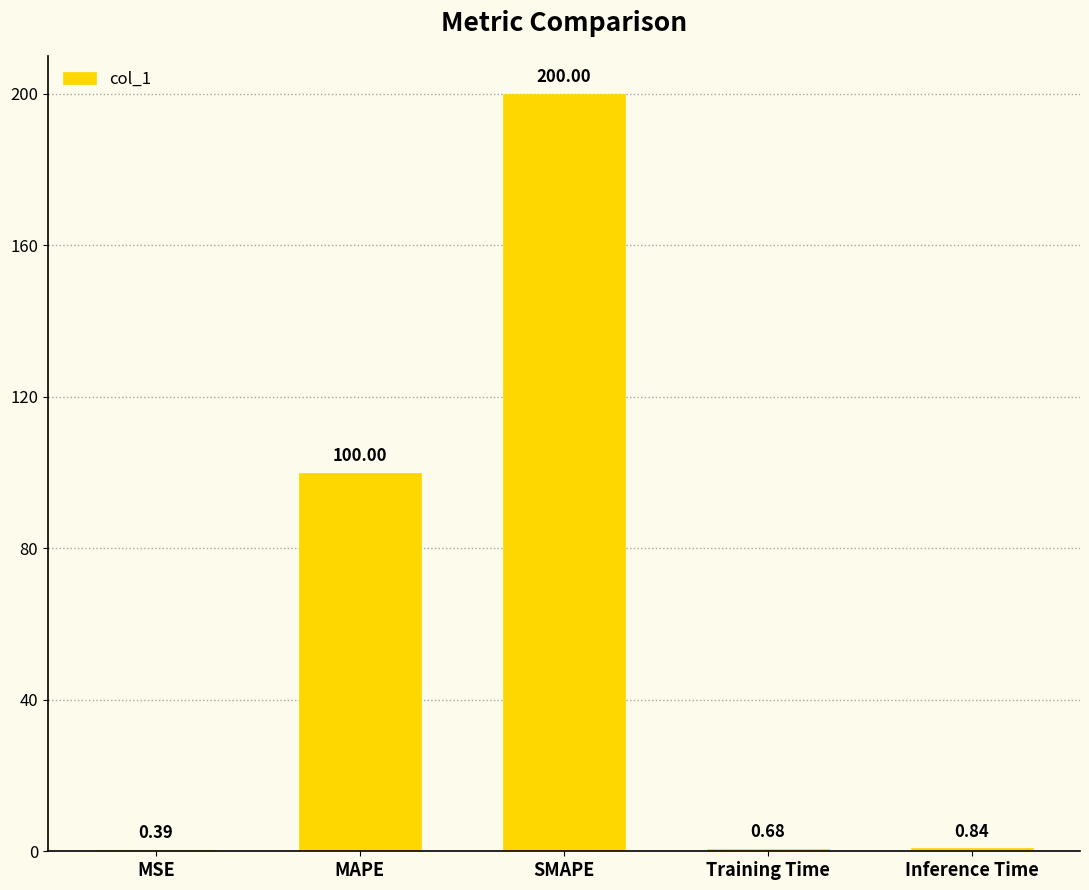

How many data points does each series have?

5